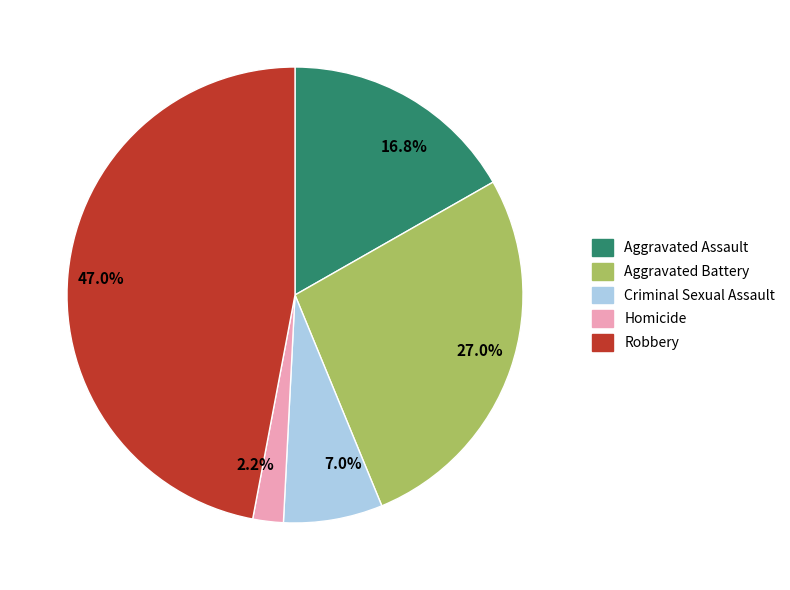

Which slice is the smallest?

2.2%